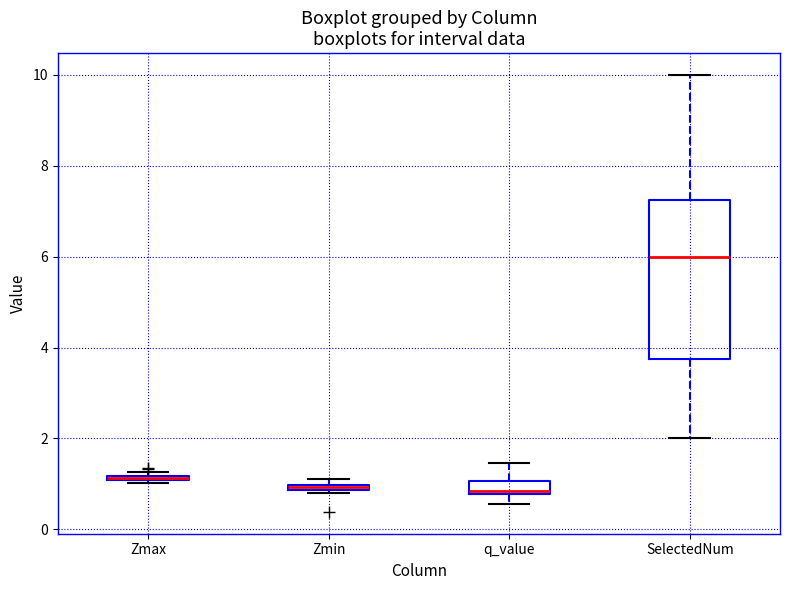

Comparing the boxes themselves (not the whiskers), which one is the tallest?

SelectedNum